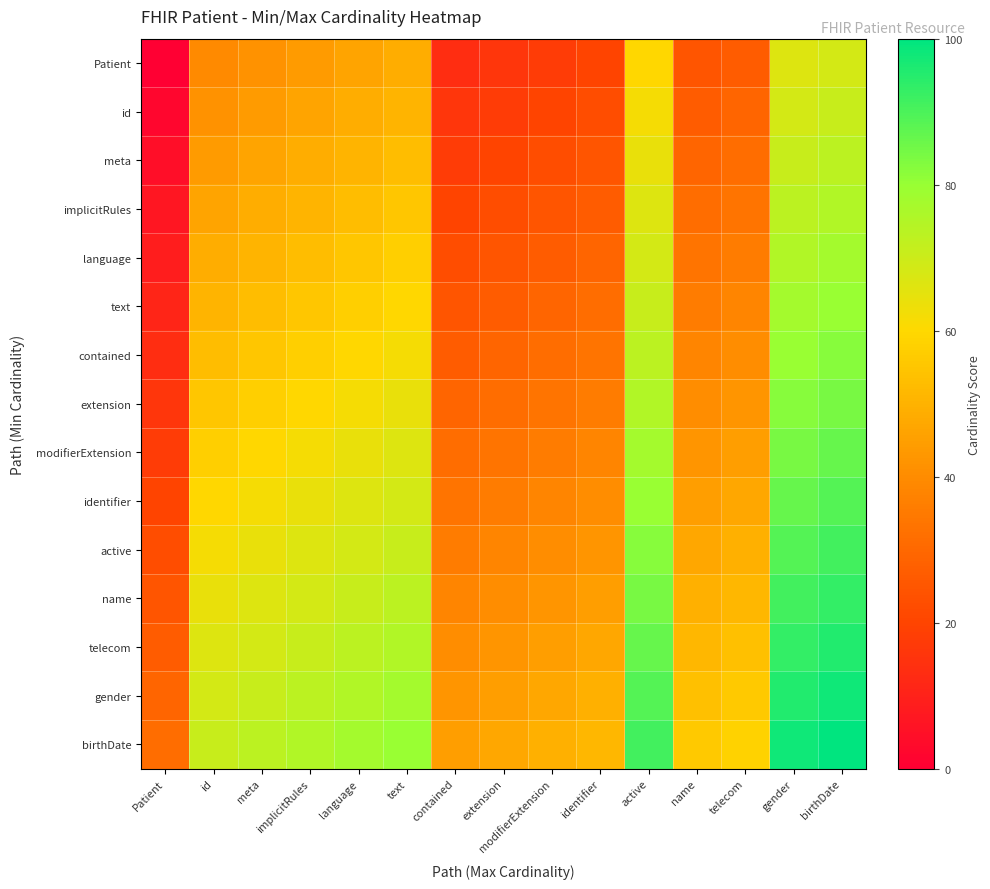

Reading left to right, extract all data points from this chart.

Patient: Patient=0.0	id=39.6	meta=41.8	implicitRules=44.0	language=46.3	text=48.5	contained=13.4	extension=15.7	modifierExtension=17.9	identifier=20.1	active=59.7	name=24.6	telecom=26.9	gender=66.4	birthDate=68.7
id: Patient=2.2	id=41.8	meta=44.0	implicitRules=46.3	language=48.5	text=50.7	contained=15.7	extension=17.9	modifierExtension=20.1	identifier=22.4	active=61.9	name=26.9	telecom=29.1	gender=68.7	birthDate=70.9
meta: Patient=4.5	id=44.0	meta=46.3	implicitRules=48.5	language=50.7	text=53.0	contained=17.9	extension=20.1	modifierExtension=22.4	identifier=24.6	active=64.2	name=29.1	telecom=31.3	gender=70.9	birthDate=73.1
implicitRules: Patient=6.7	id=46.3	meta=48.5	implicitRules=50.7	language=53.0	text=55.2	contained=20.1	extension=22.4	modifierExtension=24.6	identifier=26.9	active=66.4	name=31.3	telecom=33.6	gender=73.1	birthDate=75.4
language: Patient=9.0	id=48.5	meta=50.7	implicitRules=53.0	language=55.2	text=57.5	contained=22.4	extension=24.6	modifierExtension=26.9	identifier=29.1	active=68.7	name=33.6	telecom=35.8	gender=75.4	birthDate=77.6
text: Patient=11.2	id=50.7	meta=53.0	implicitRules=55.2	language=57.5	text=59.7	contained=24.6	extension=26.9	modifierExtension=29.1	identifier=31.3	active=70.9	name=35.8	telecom=38.1	gender=77.6	birthDate=79.9
contained: Patient=13.4	id=53.0	meta=55.2	implicitRules=57.5	language=59.7	text=61.9	contained=26.9	extension=29.1	modifierExtension=31.3	identifier=33.6	active=73.1	name=38.1	telecom=40.3	gender=79.9	birthDate=82.1
extension: Patient=15.7	id=55.2	meta=57.5	implicitRules=59.7	language=61.9	text=64.2	contained=29.1	extension=31.3	modifierExtension=33.6	identifier=35.8	active=75.4	name=40.3	telecom=42.5	gender=82.1	birthDate=84.3
modifierExtension: Patient=17.9	id=57.5	meta=59.7	implicitRules=61.9	language=64.2	text=66.4	contained=31.3	extension=33.6	modifierExtension=35.8	identifier=38.1	active=77.6	name=42.5	telecom=44.8	gender=84.3	birthDate=86.6
identifier: Patient=20.1	id=59.7	meta=61.9	implicitRules=64.2	language=66.4	text=68.7	contained=33.6	extension=35.8	modifierExtension=38.1	identifier=40.3	active=79.9	name=44.8	telecom=47.0	gender=86.6	birthDate=88.8
active: Patient=22.4	id=61.9	meta=64.2	implicitRules=66.4	language=68.7	text=70.9	contained=35.8	extension=38.1	modifierExtension=40.3	identifier=42.5	active=82.1	name=47.0	telecom=49.3	gender=88.8	birthDate=91.0
name: Patient=24.6	id=64.2	meta=66.4	implicitRules=68.7	language=70.9	text=73.1	contained=38.1	extension=40.3	modifierExtension=42.5	identifier=44.8	active=84.3	name=49.3	telecom=51.5	gender=91.0	birthDate=93.3
telecom: Patient=26.9	id=66.4	meta=68.7	implicitRules=70.9	language=73.1	text=75.4	contained=40.3	extension=42.5	modifierExtension=44.8	identifier=47.0	active=86.6	name=51.5	telecom=53.7	gender=93.3	birthDate=95.5
gender: Patient=29.1	id=68.7	meta=70.9	implicitRules=73.1	language=75.4	text=77.6	contained=42.5	extension=44.8	modifierExtension=47.0	identifier=49.3	active=88.8	name=53.7	telecom=56.0	gender=95.5	birthDate=97.8
birthDate: Patient=31.3	id=70.9	meta=73.1	implicitRules=75.4	language=77.6	text=79.9	contained=44.8	extension=47.0	modifierExtension=49.3	identifier=51.5	active=91.0	name=56.0	telecom=58.2	gender=97.8	birthDate=100.0